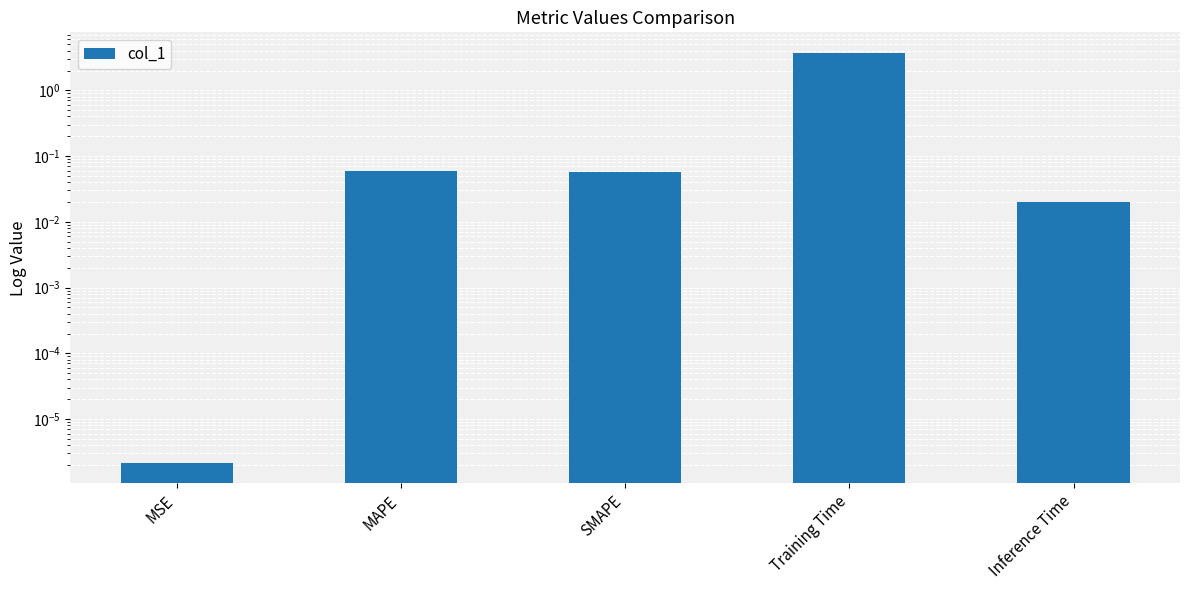

Which label corresponds to the smallest value in the chart?

MSE